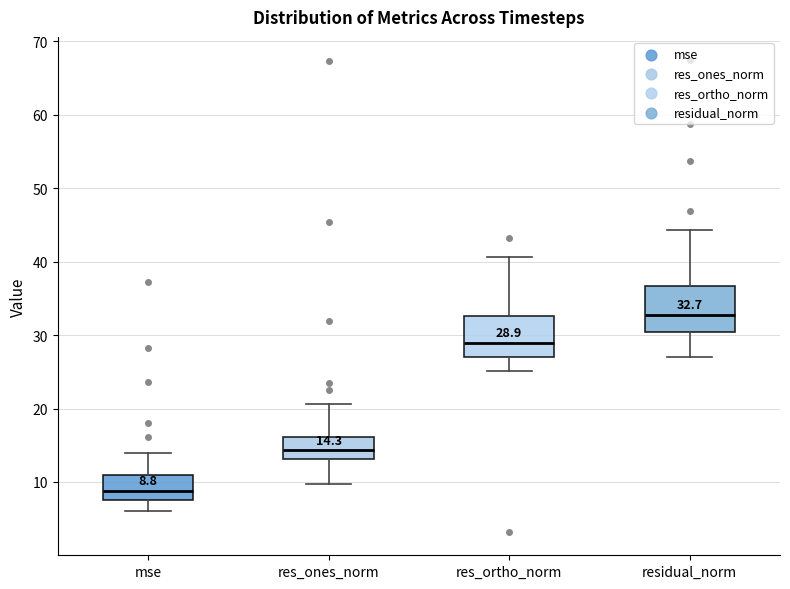

Which box has the highest median line?

residual_norm